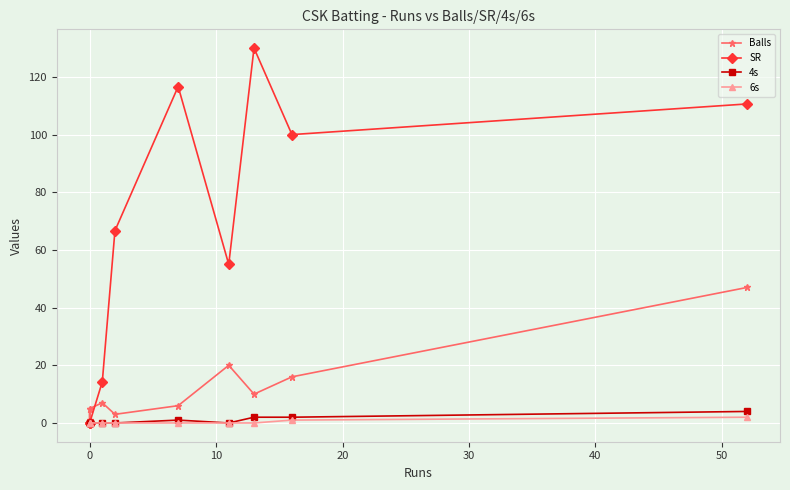

At how many categories does at least one series exceed 118?

1